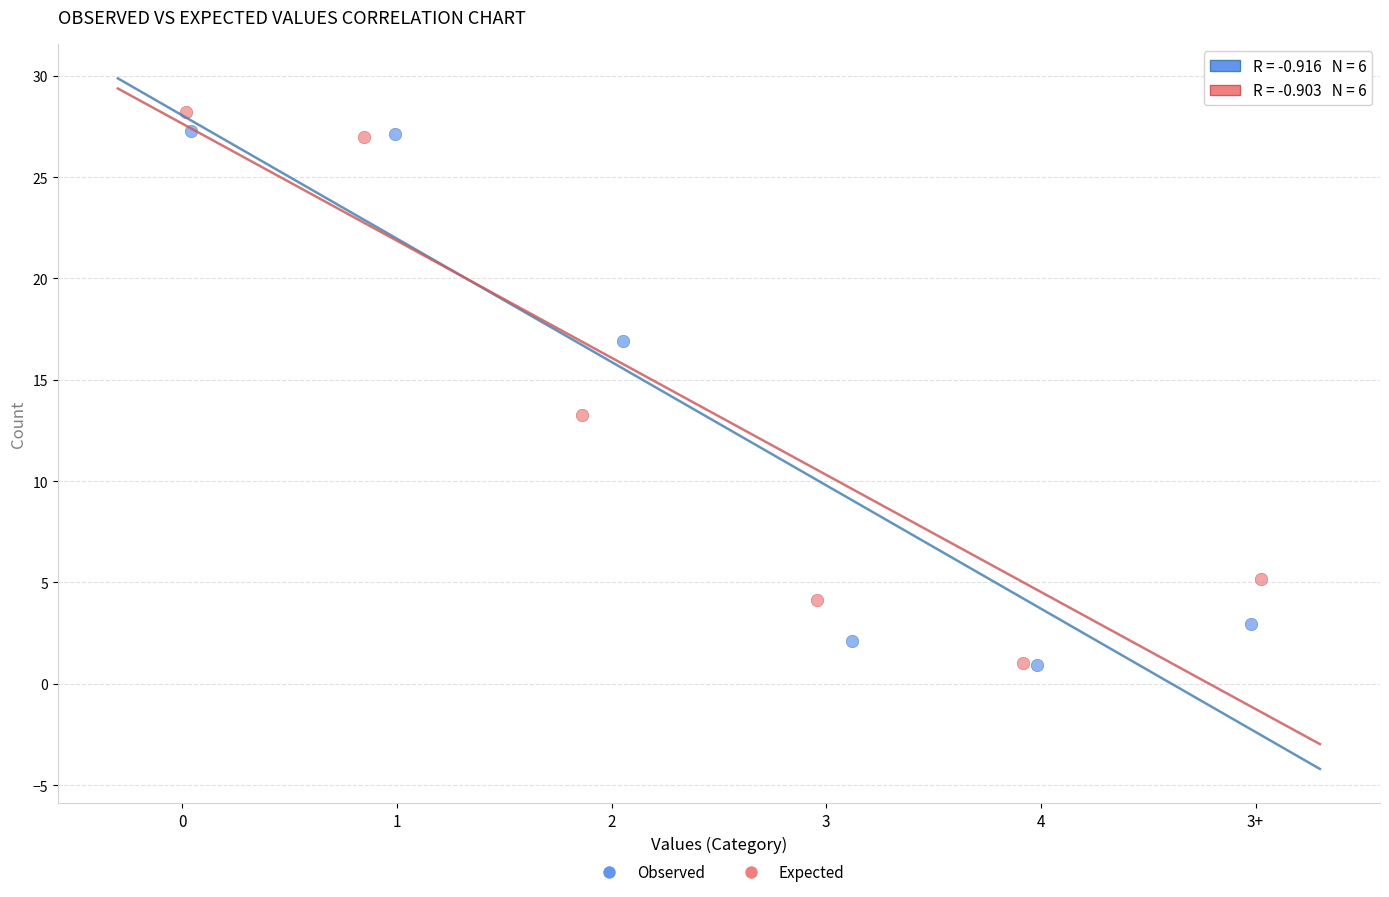

What are all the series names shown in the legend?

Observed, Expected